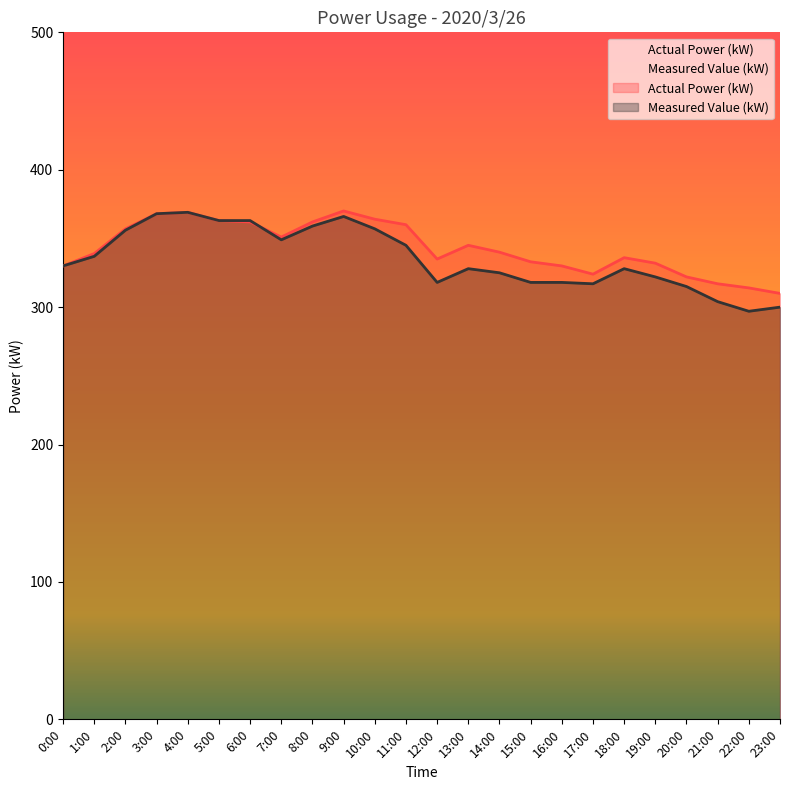

Where is the first local minimum for Actual Power (kW)?

7:00